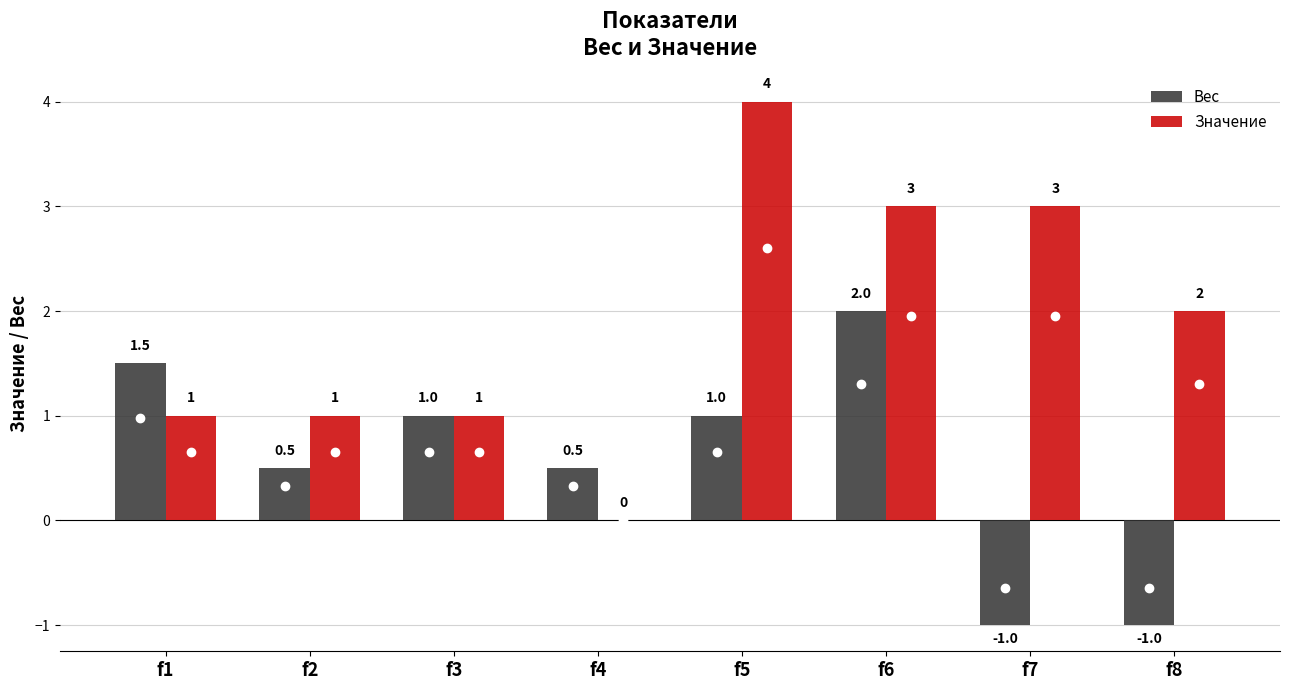

How many groups of bars are there?

8